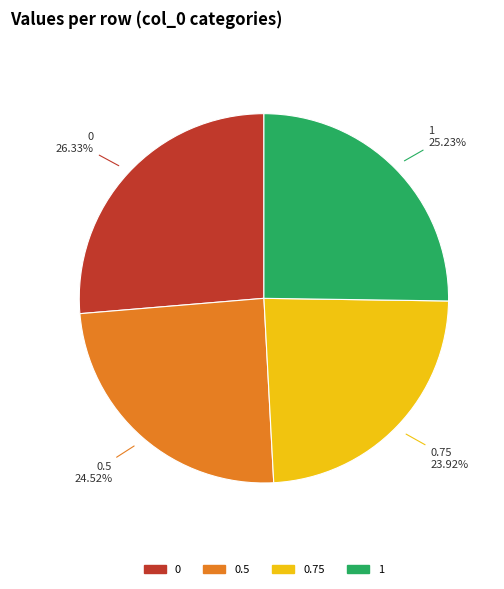

What is the smallest slice in the pie chart?

0.75